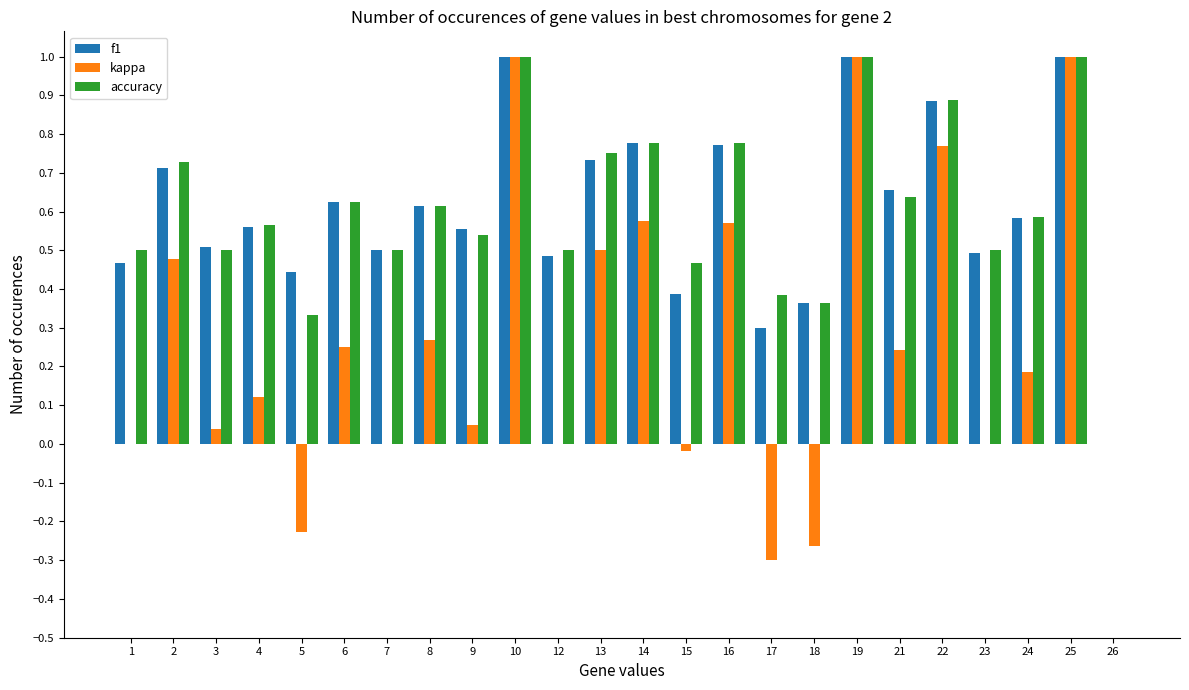

True or false: f1 has a value of 0.5 at 22.

False